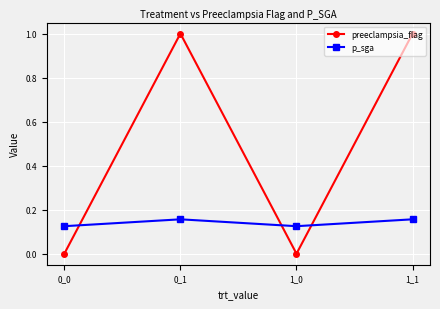

Does the chart have visible grid lines?

Yes